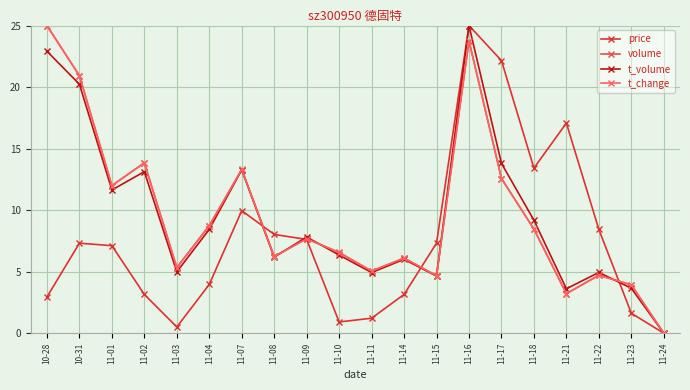

How many values in the volume series exceed 7?

10